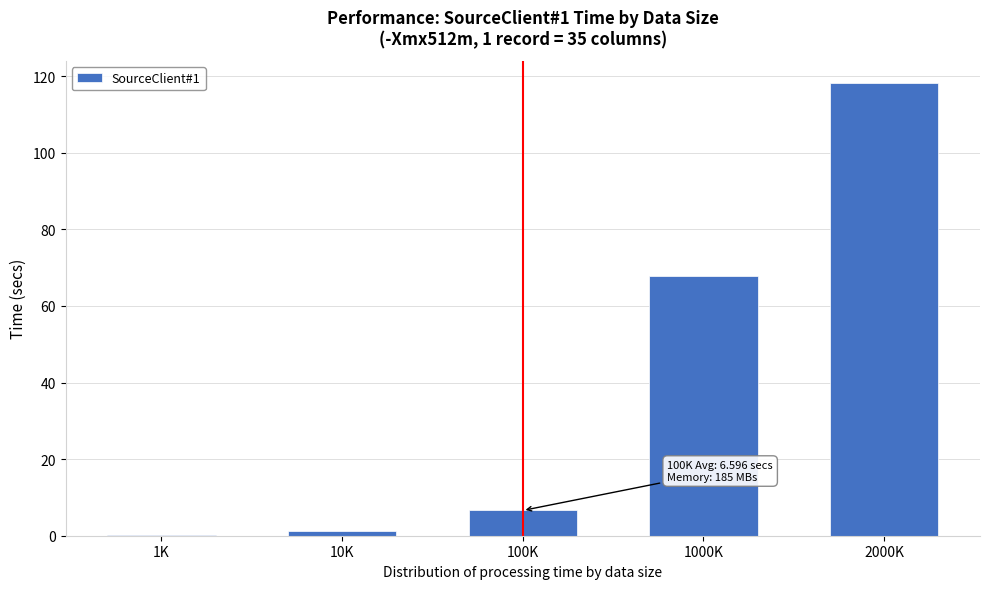

Reading left to right, list all the values displayed in this chart.

1K=0.3	10K=1.2	100K=6.6	1000K=67.8	2000K=118.1